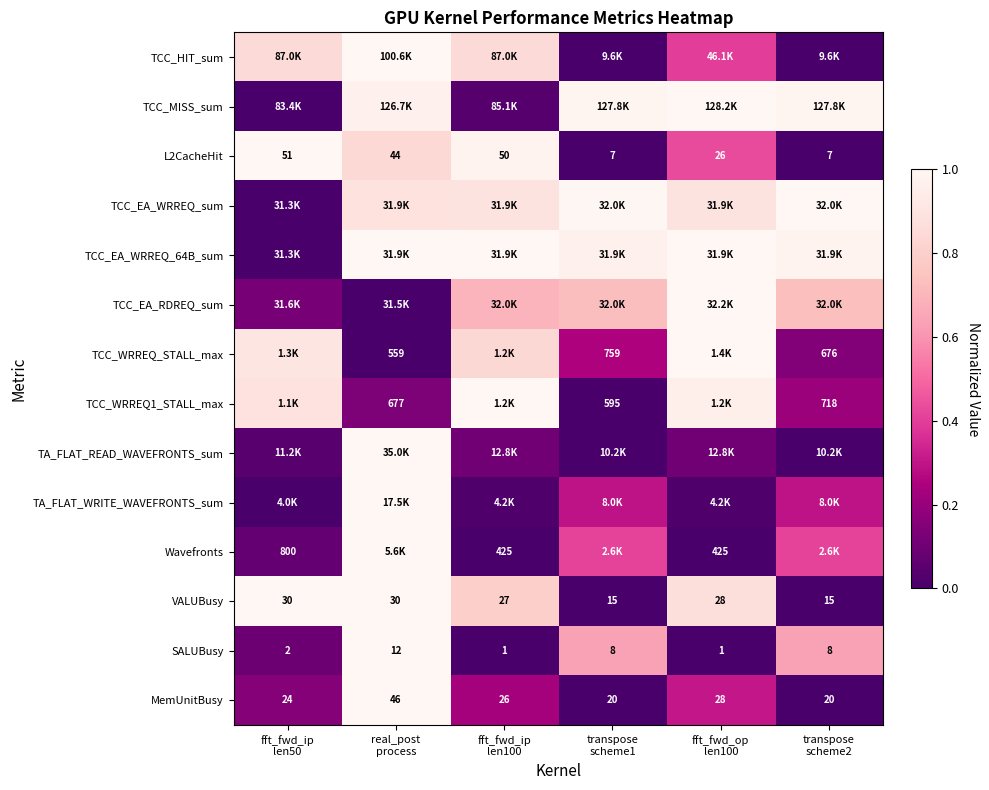

Which series has the widest spread of values?

TCC_HIT_sum